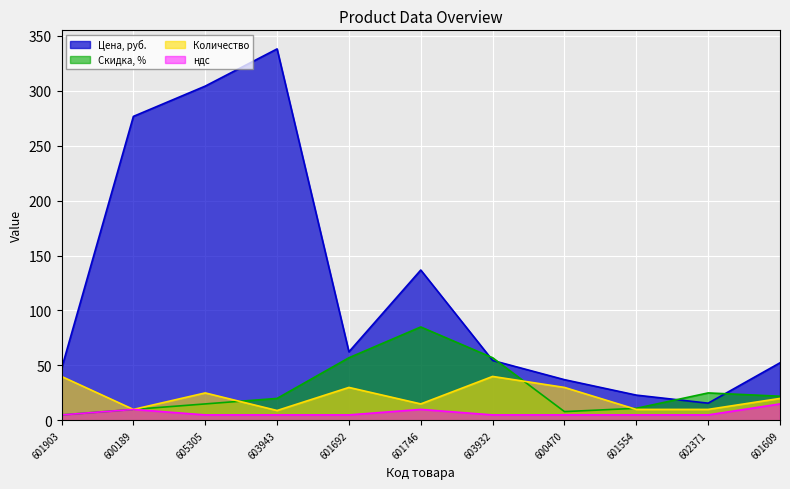

Rank the series by their maximum value, from lowest to highest.

ндс, Количество, Скидка, %, Цена, руб.